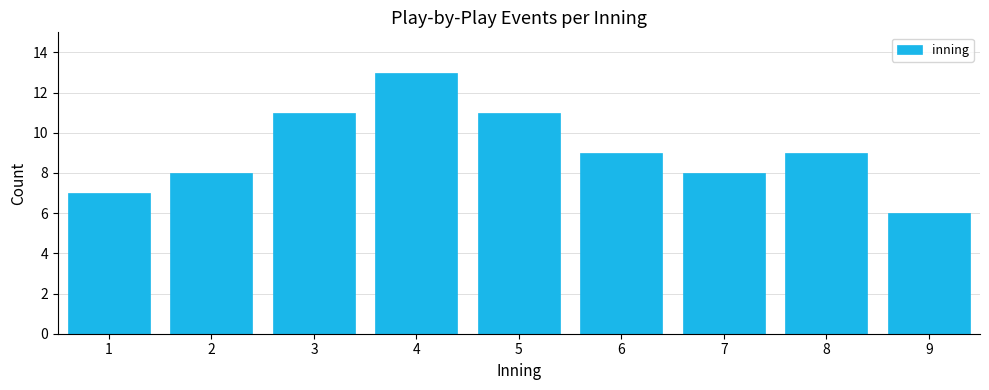

Reading right to left, transcribe all the data shown in this chart.

6	9	8	9	11	13	11	8	7